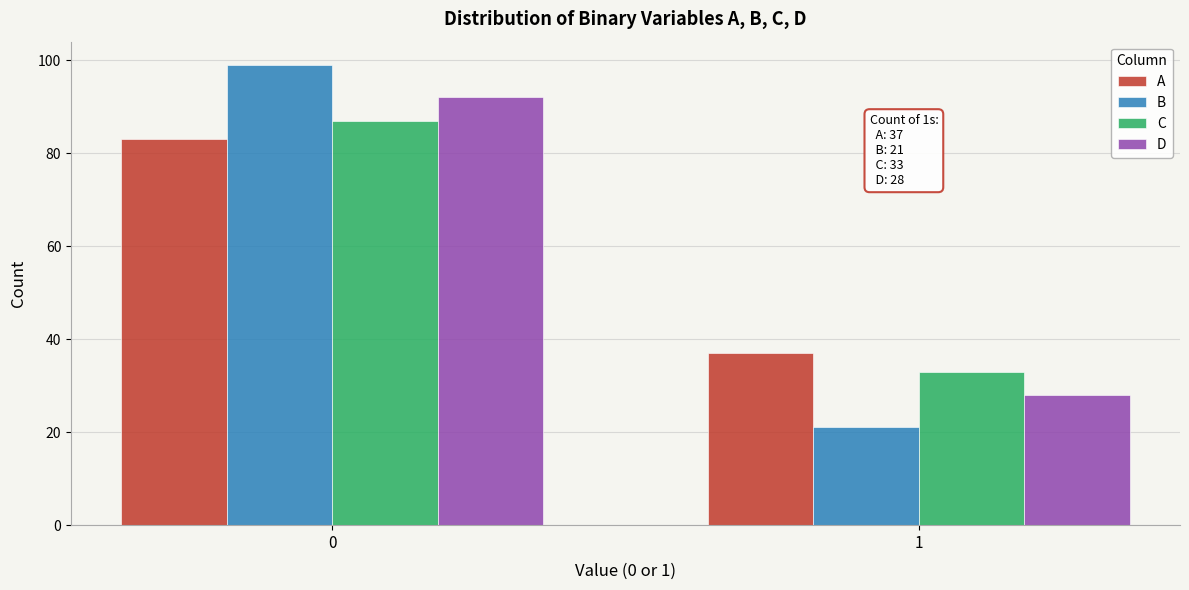

Reading left to right, list all the values displayed in this chart.

A: 83	37
B: 99	21
C: 87	33
D: 92	28